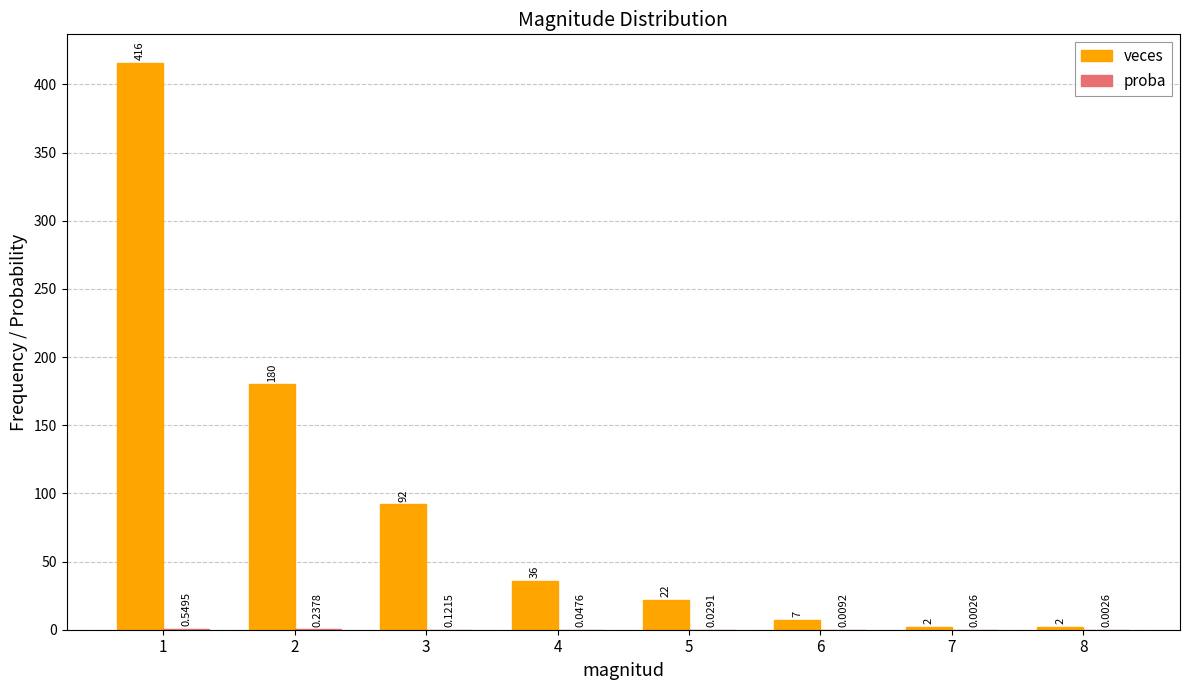

Where is veces nearest to the value 209?

2